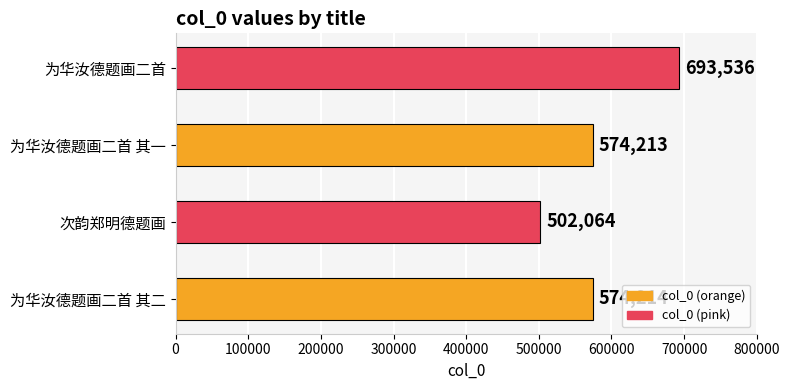

Rank the categories by value from highest to lowest.

为华汝德题画二首, 为华汝德题画二首 其二, 为华汝德题画二首 其一, 次韵郑明德题画